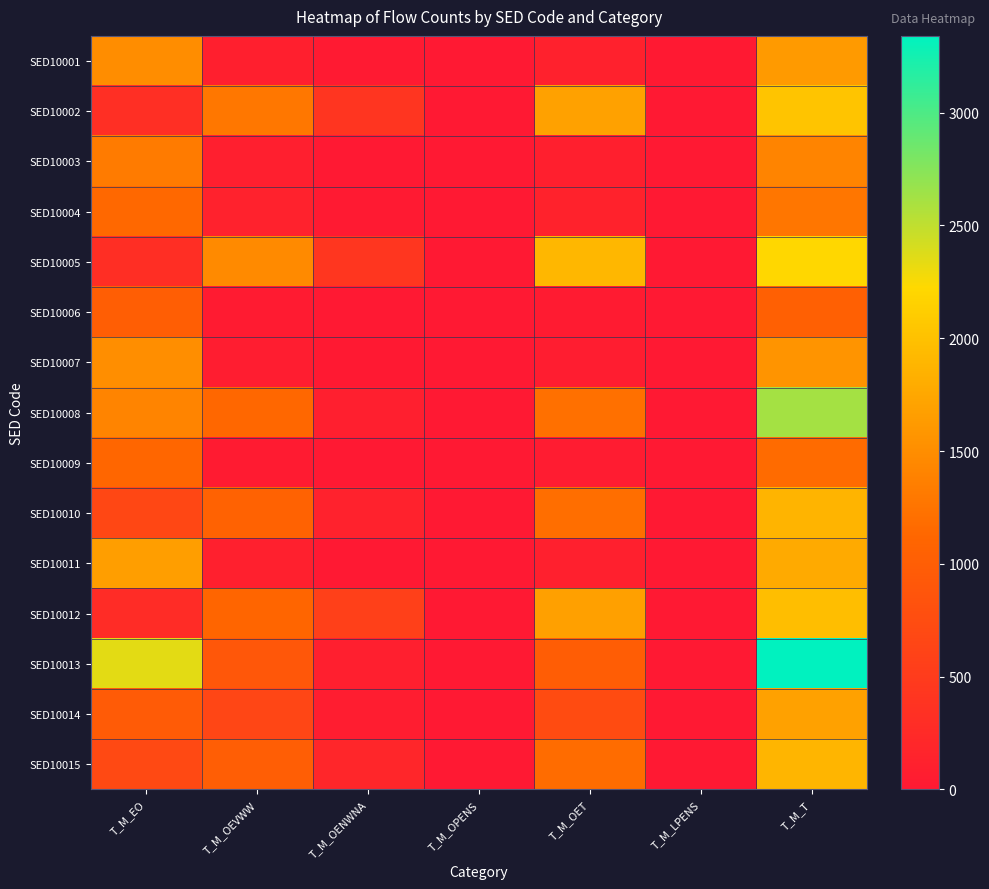

Reading left to right, list all the values displayed in this chart.

SED10001: T_M_EO=1498	T_M_OEVWW=97	T_M_OENWNA=21	T_M_OPENS=0	T_M_OET=120	T_M_LPENS=10	T_M_T=1621
SED10002: T_M_EO=326	T_M_OEVWW=1279	T_M_OENWNA=411	T_M_OPENS=3	T_M_OET=1695	T_M_LPENS=0	T_M_T=2024
SED10003: T_M_EO=1318	T_M_OEVWW=91	T_M_OENWNA=0	T_M_OPENS=0	T_M_OET=95	T_M_LPENS=0	T_M_T=1413
SED10004: T_M_EO=1137	T_M_OEVWW=124	T_M_OENWNA=19	T_M_OPENS=0	T_M_OET=143	T_M_LPENS=0	T_M_T=1278
SED10005: T_M_EO=309	T_M_OEVWW=1473	T_M_OENWNA=423	T_M_OPENS=4	T_M_OET=1901	T_M_LPENS=4	T_M_T=2212
SED10006: T_M_EO=1010	T_M_OEVWW=32	T_M_OENWNA=0	T_M_OPENS=0	T_M_OET=32	T_M_LPENS=0	T_M_T=1041
SED10007: T_M_EO=1502	T_M_OEVWW=58	T_M_OENWNA=10	T_M_OPENS=0	T_M_OET=70	T_M_LPENS=0	T_M_T=1568
SED10008: T_M_EO=1407	T_M_OEVWW=1129	T_M_OENWNA=88	T_M_OPENS=0	T_M_OET=1214	T_M_LPENS=0	T_M_T=2621
SED10009: T_M_EO=1121	T_M_OEVWW=36	T_M_OENWNA=0	T_M_OPENS=0	T_M_OET=40	T_M_LPENS=4	T_M_T=1162
SED10010: T_M_EO=675	T_M_OEVWW=1059	T_M_OENWNA=133	T_M_OPENS=0	T_M_OET=1196	T_M_LPENS=4	T_M_T=1873
SED10011: T_M_EO=1658	T_M_OEVWW=104	T_M_OENWNA=3	T_M_OPENS=0	T_M_OET=109	T_M_LPENS=0	T_M_T=1775
SED10012: T_M_EO=284	T_M_OEVWW=1110	T_M_OENWNA=567	T_M_OPENS=0	T_M_OET=1681	T_M_LPENS=0	T_M_T=1967
SED10013: T_M_EO=2346	T_M_OEVWW=910	T_M_OENWNA=85	T_M_OPENS=0	T_M_OET=997	T_M_LPENS=0	T_M_T=3340
SED10014: T_M_EO=966	T_M_OEVWW=658	T_M_OENWNA=71	T_M_OPENS=0	T_M_OET=726	T_M_LPENS=3	T_M_T=1692
SED10015: T_M_EO=698	T_M_OEVWW=1001	T_M_OENWNA=187	T_M_OPENS=0	T_M_OET=1179	T_M_LPENS=0	T_M_T=1880